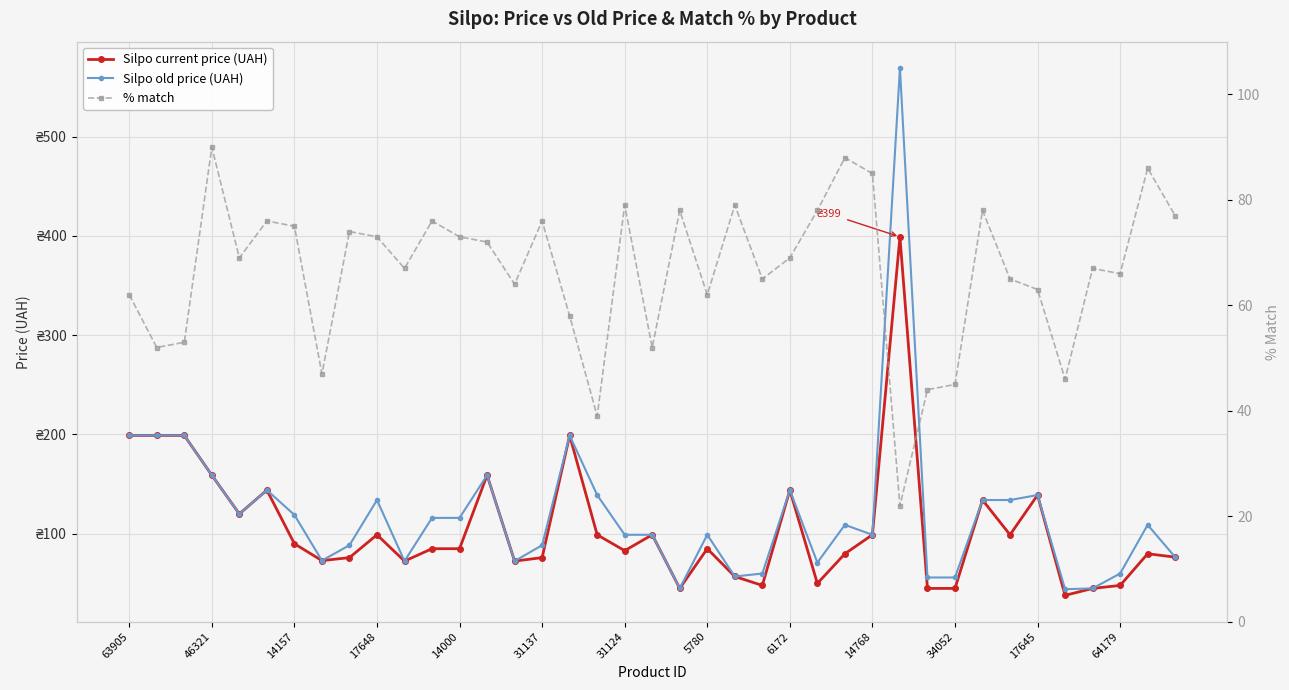

List the series in order of their peak value, highest first.

Silpo old price (UAH), Silpo current price (UAH), % match